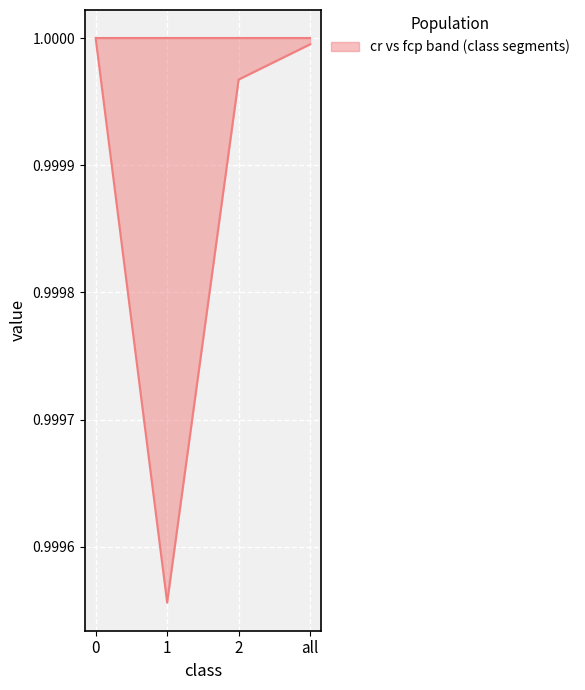

In fcp, how many points are lower than both neighbors (excluding endpoints)?

1